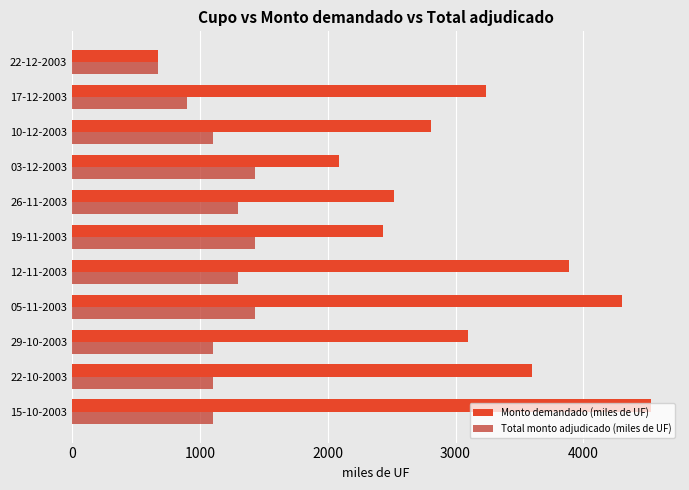

What is the difference between the highest and lowest values at 12-11-2003?

2590